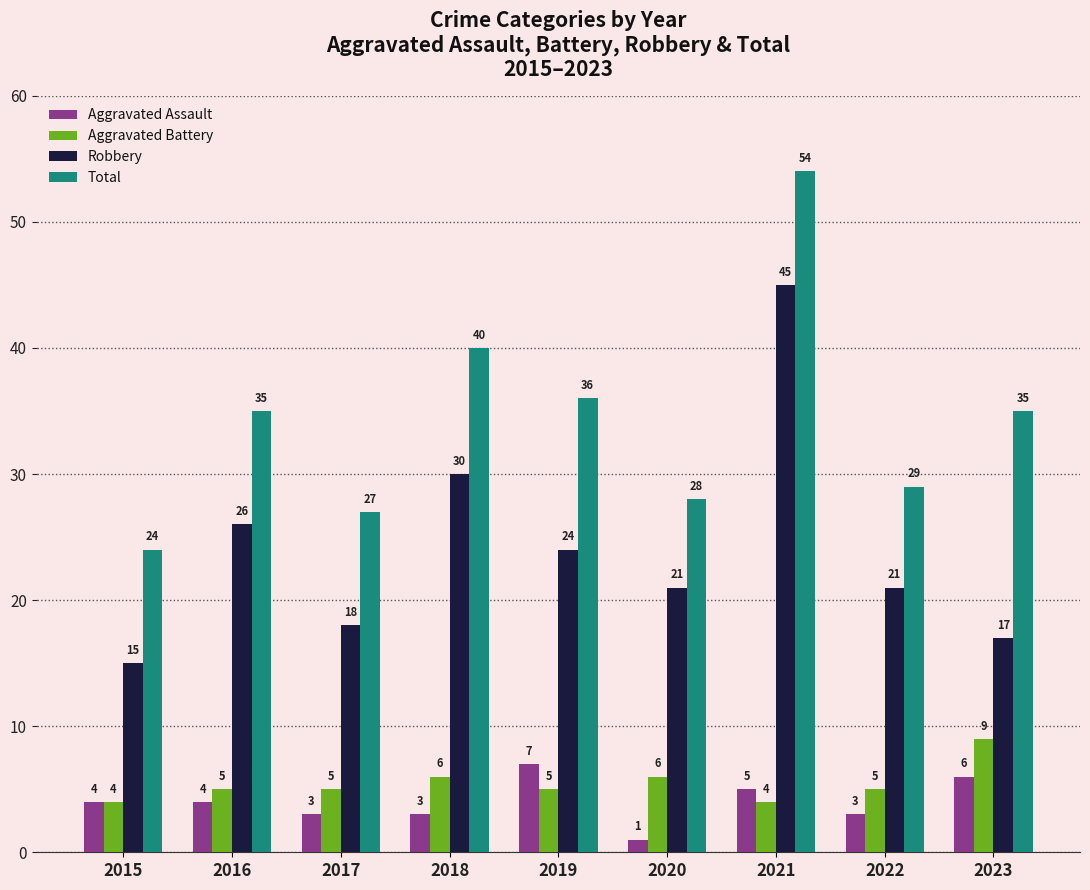

How many Aggravated Battery values are between 5 and 6?

6